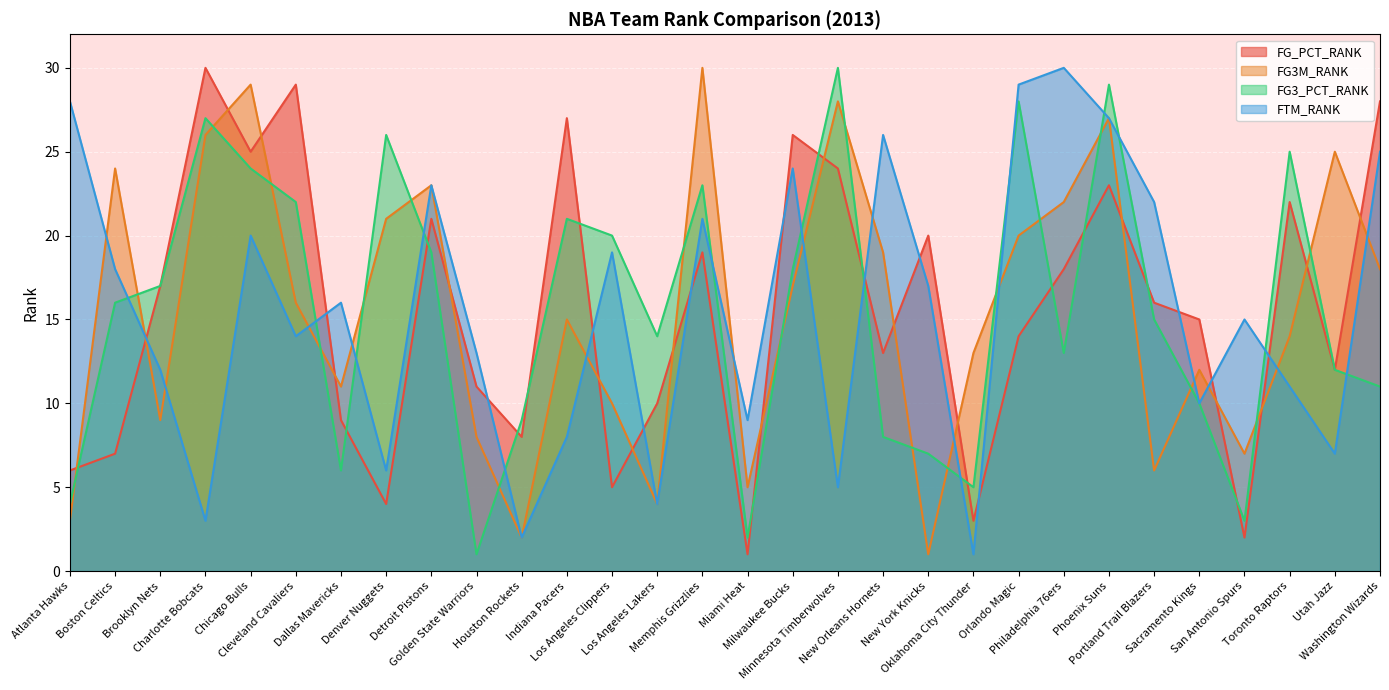

Is the value of FTM_RANK at Charlotte Bobcats greater than the value of FG_PCT_RANK at Oklahoma City Thunder?

No